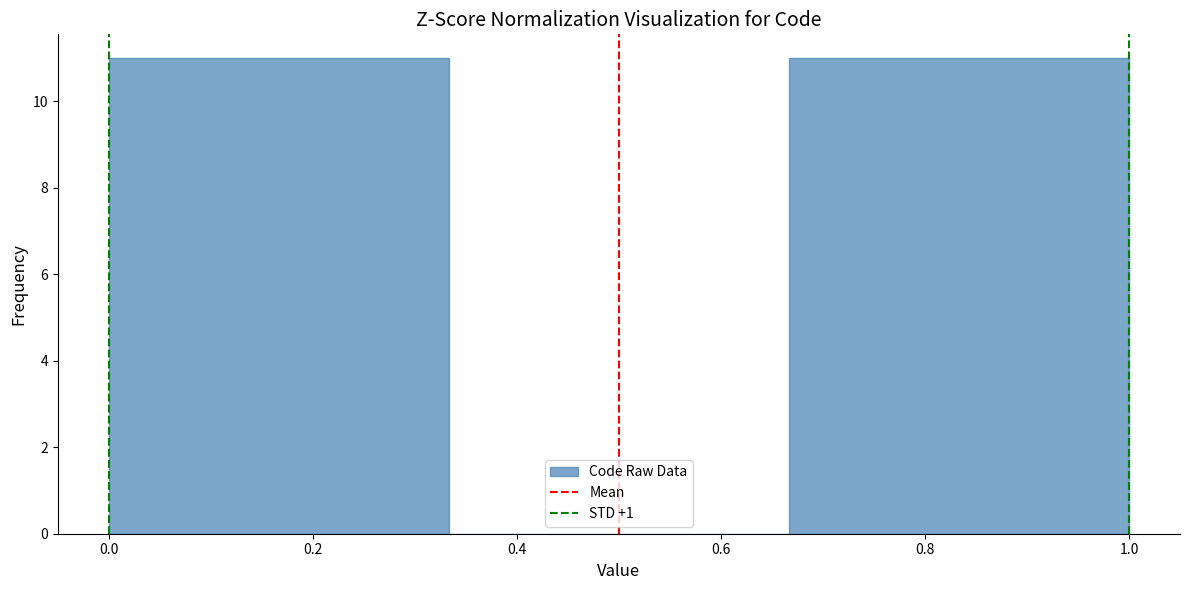

Reading left to right, transcribe this chart: for each bar, give the range it covers on the x-axis and its height. Neither the bar edges nor the heights are printed on the chart, so give them approximately, as read against the axes.

0.00 to 0.34: 11
0.34 to 0.66: 0
0.66 to 1.00: 11